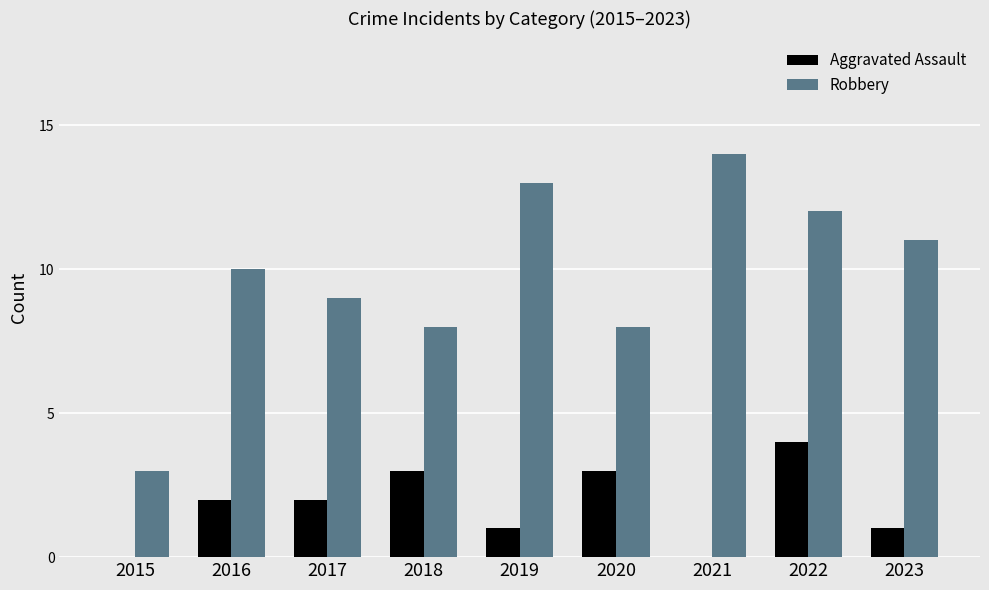

Is it true that Aggravated Assault equals 1 at 2019?

True